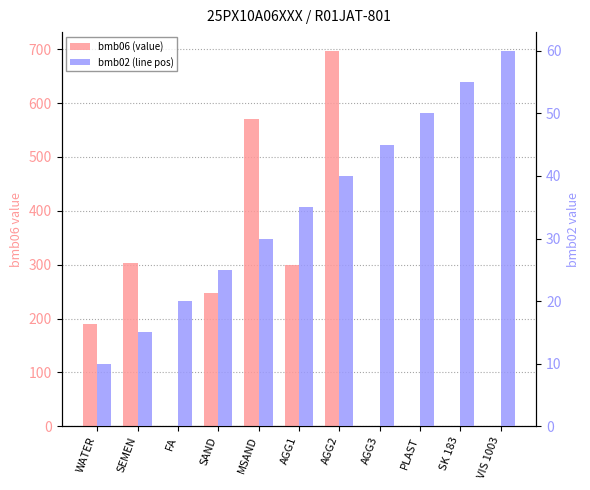

List the series in order of their overall mean, highest first.

bmb06 (value), bmb02 (line pos)